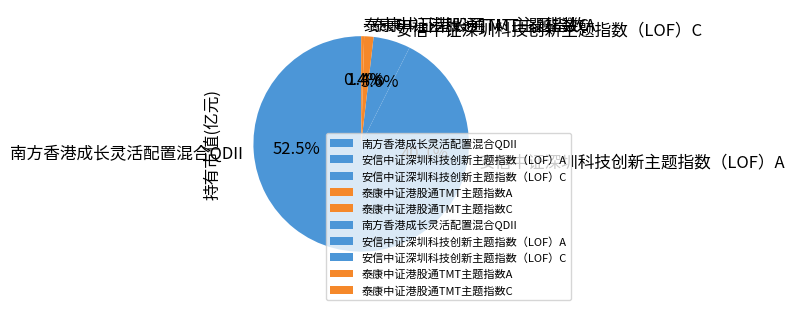

Count the number of slices in the pie.

5